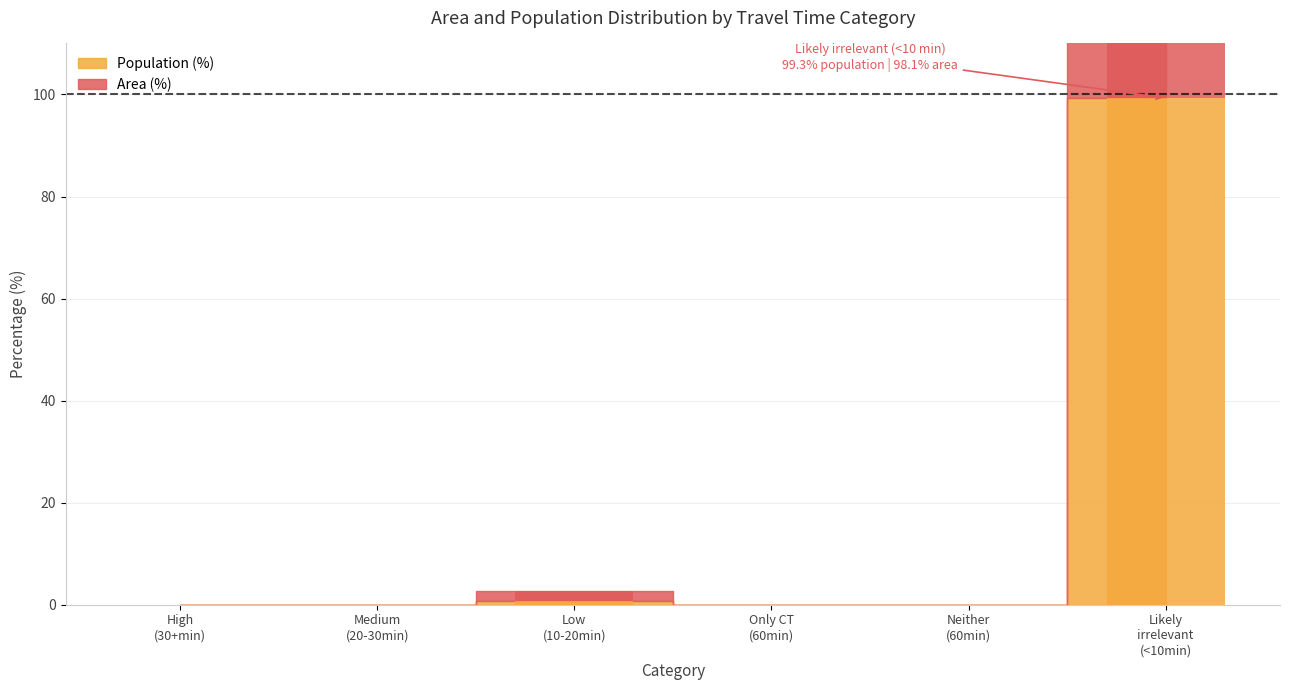

Which series has the widest spread of values?

Population (%)